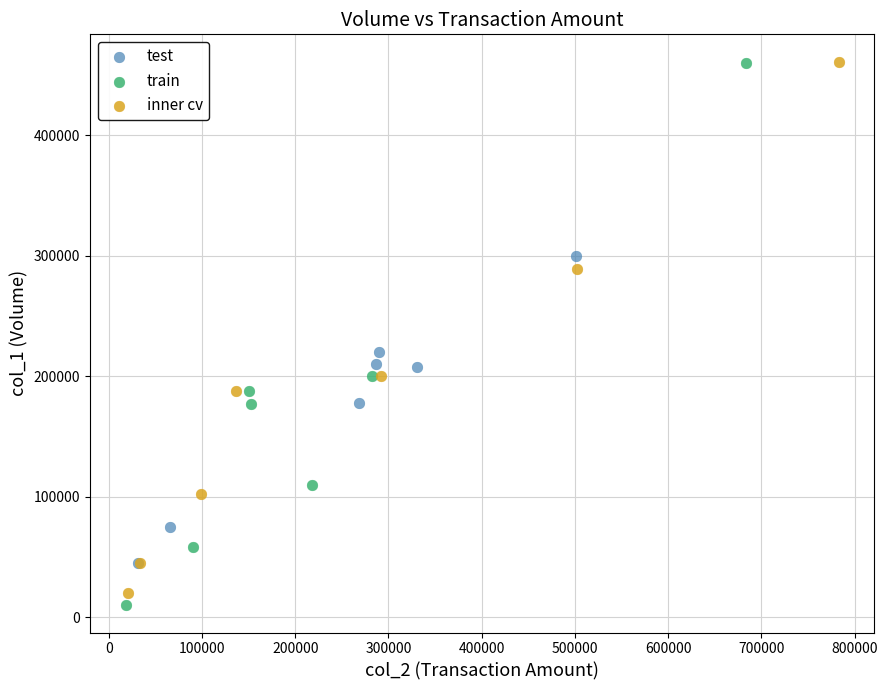

What are all the series names shown in the legend?

test, train, inner cv